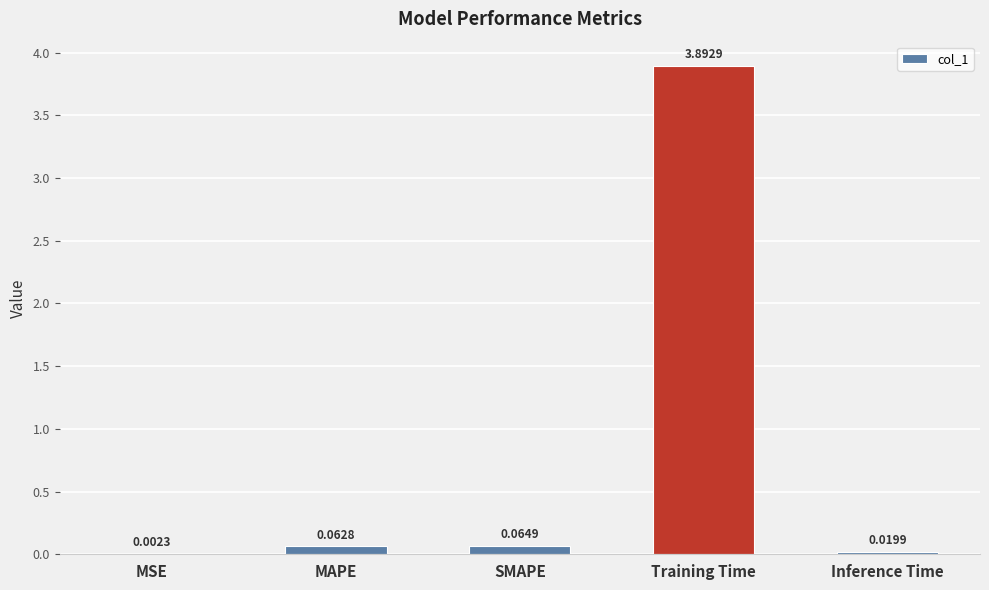

What is the sum of all values?

4.0